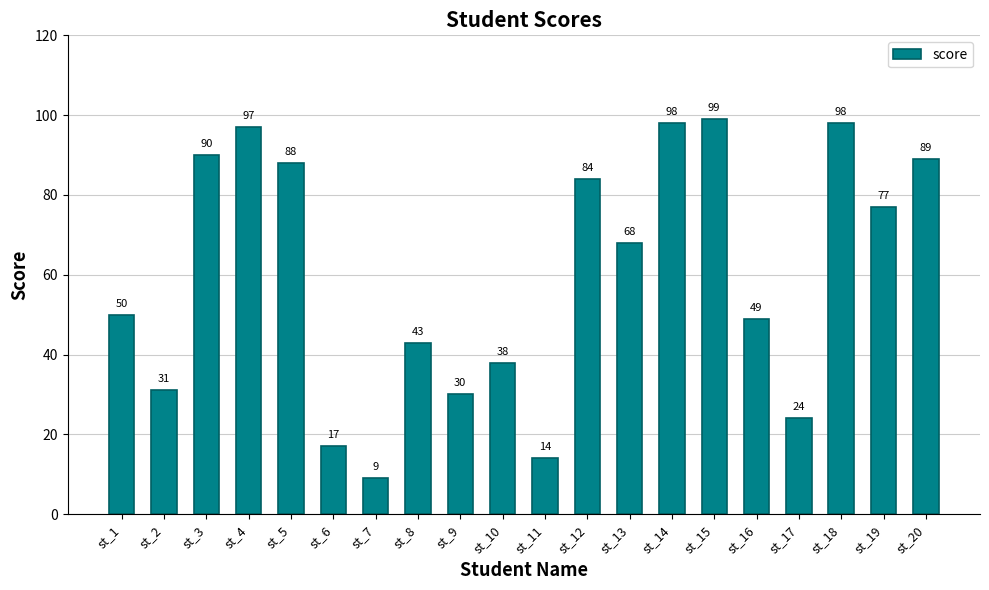

What is the minimum value shown in the chart?

9